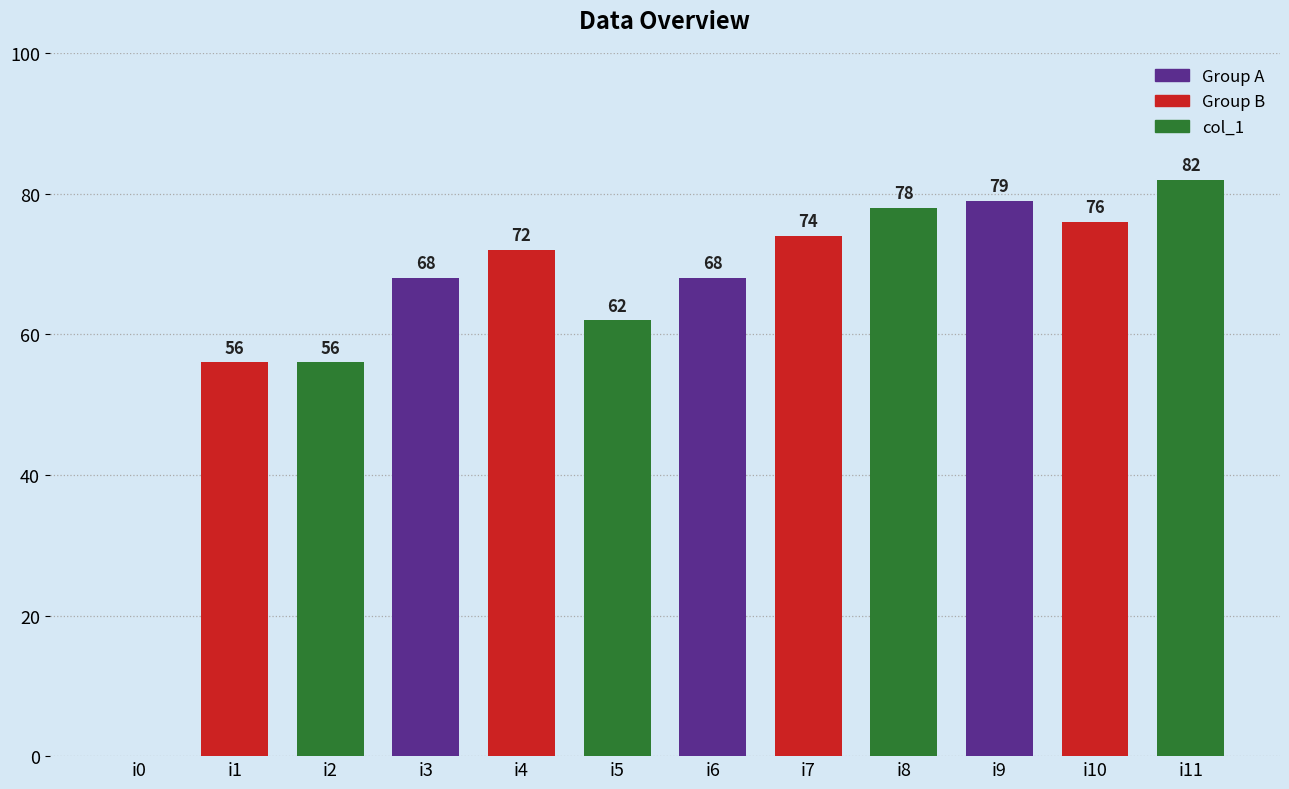

Reading right to left, what are all the values shown in this chart?

82	76	79	78	74	68	62	72	68	56	56	0